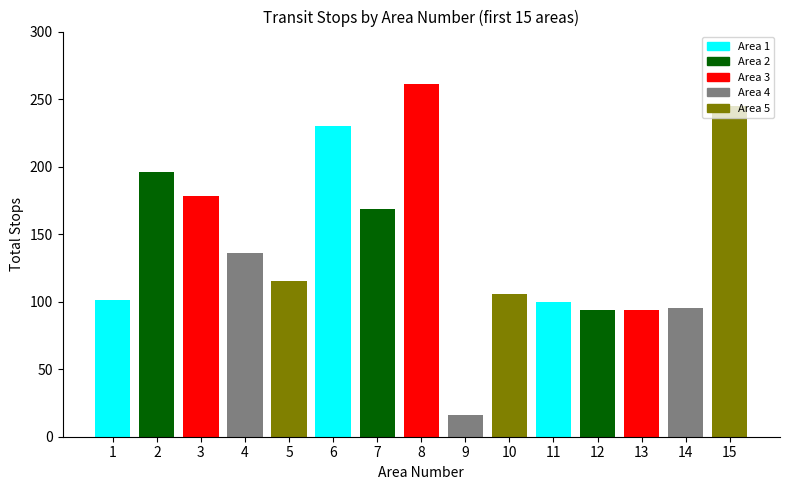

The bus_count series shows 113 at 5. True or false?

True